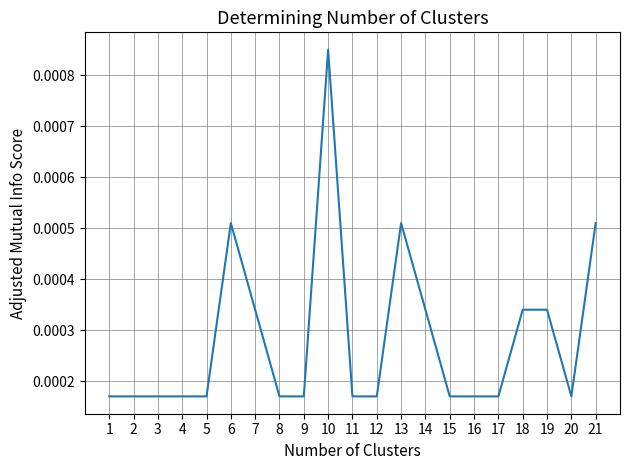

At which category does the chart reach its peak across all series?

10